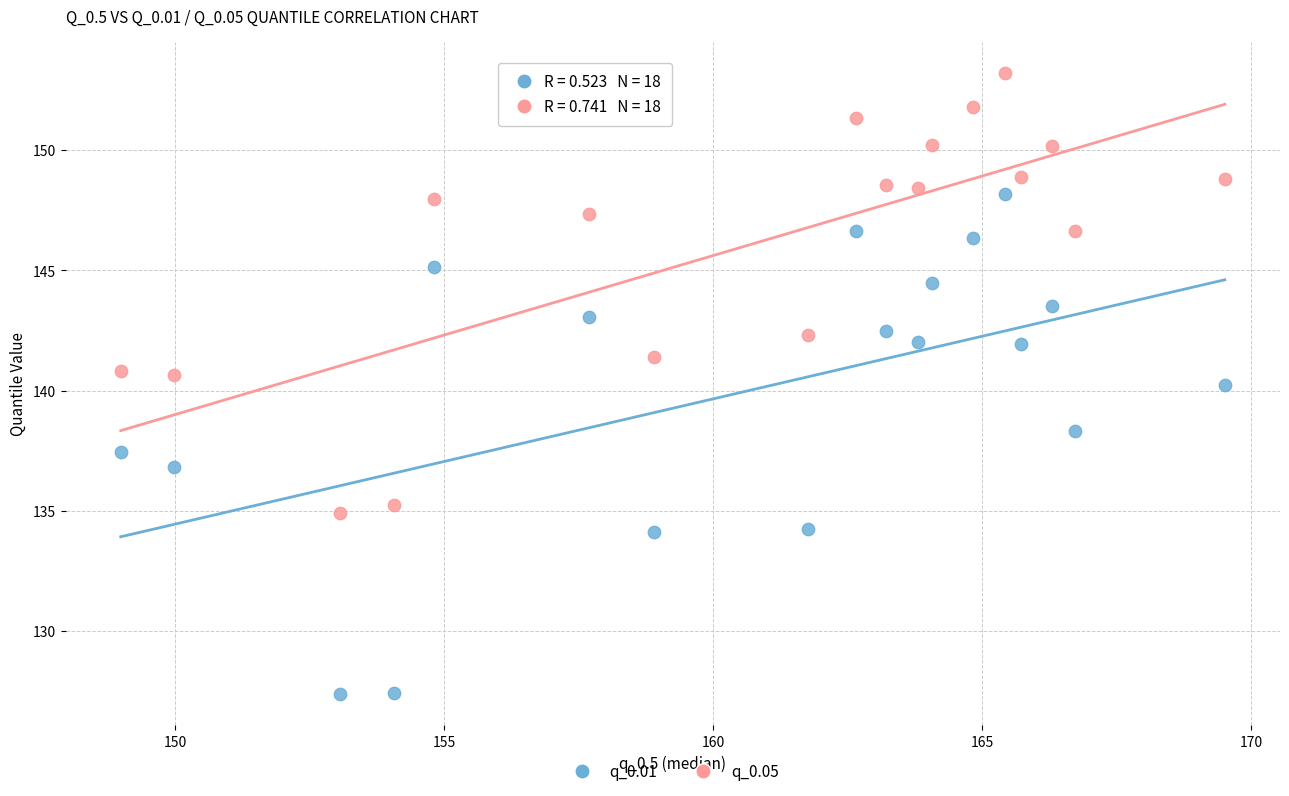

Across all data points, what is the range of X values (max minus min)?

20.5